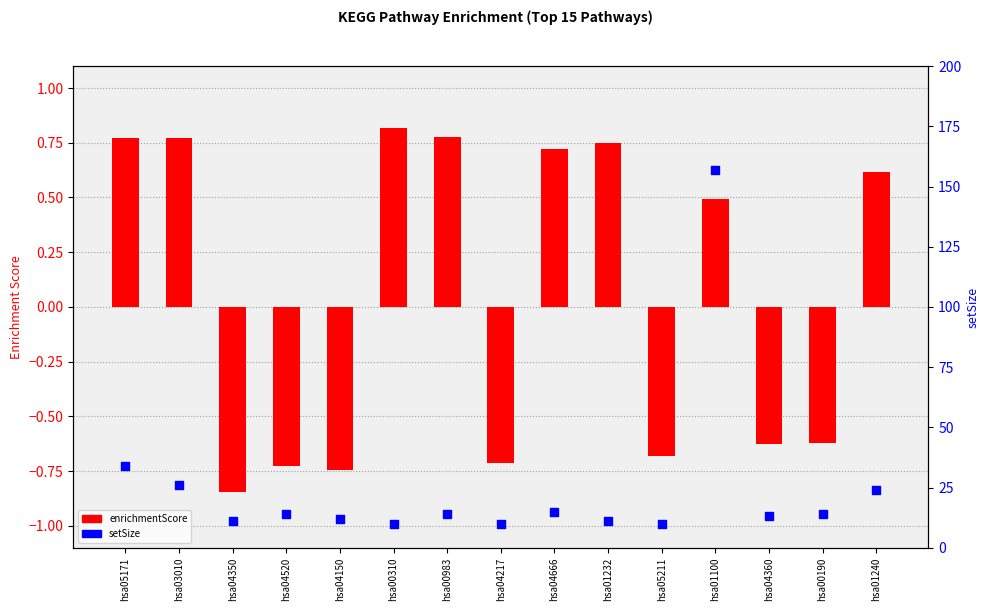

What are all the series names shown in the legend?

enrichmentScore, setSize